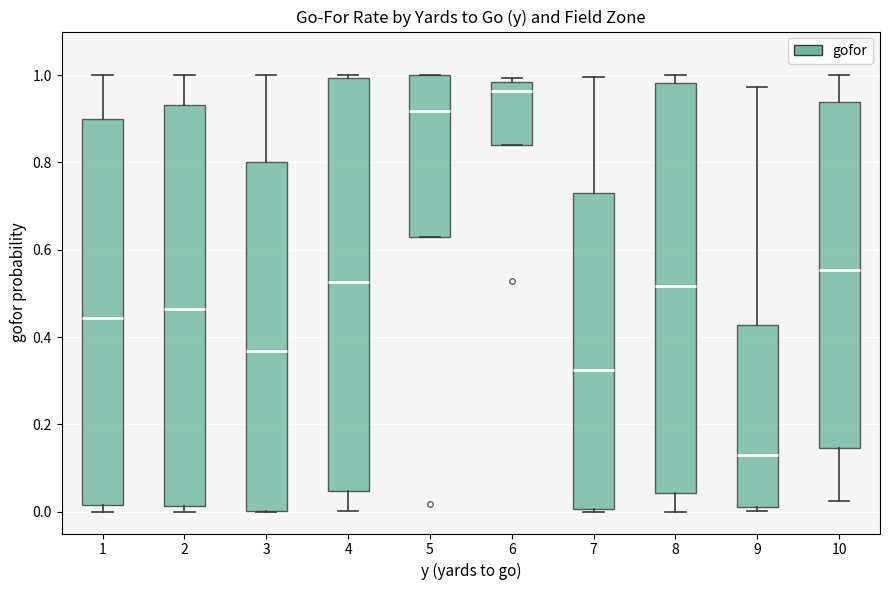

Where is the upper edge of the box at x = 10 on the y-axis? The values are not printed on the chart, so give them approximately, as read against the axis.

0.94